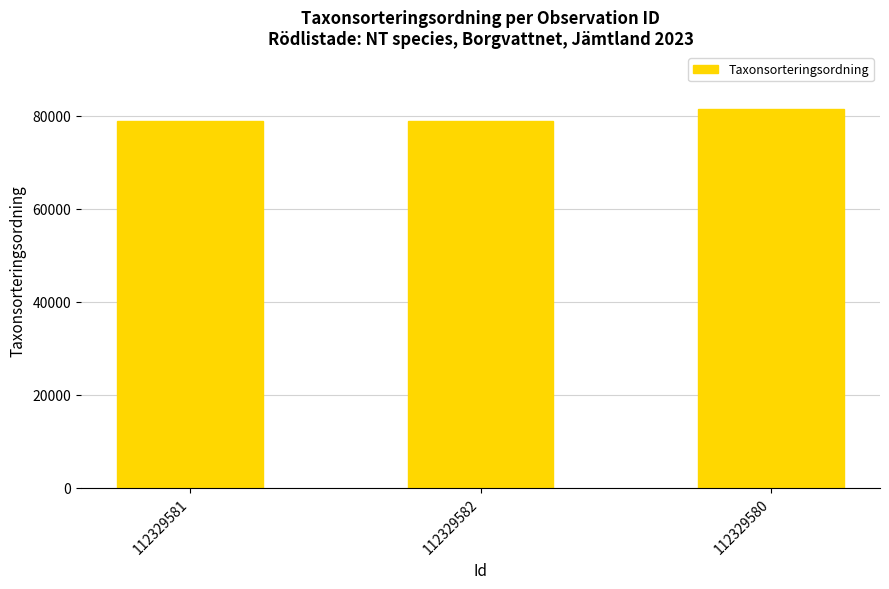

What is the value of the 1st bar from the left?

78753